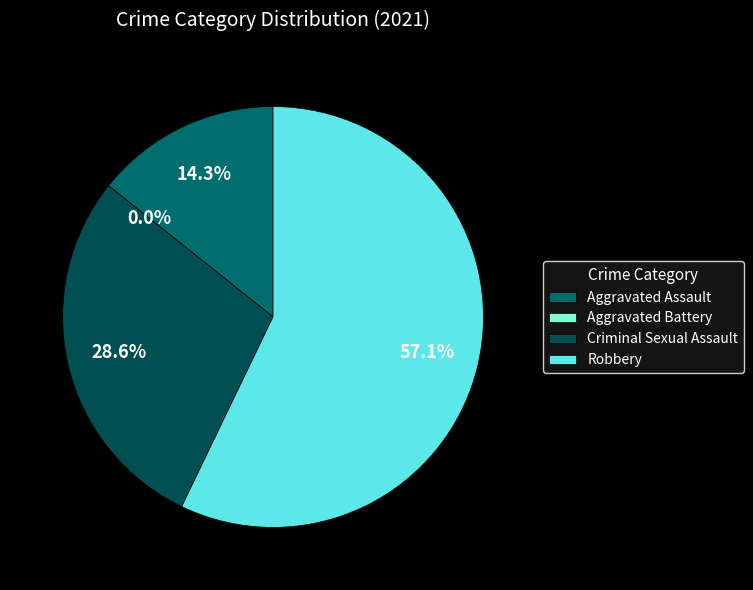

Which category accounts for the majority?

Robbery